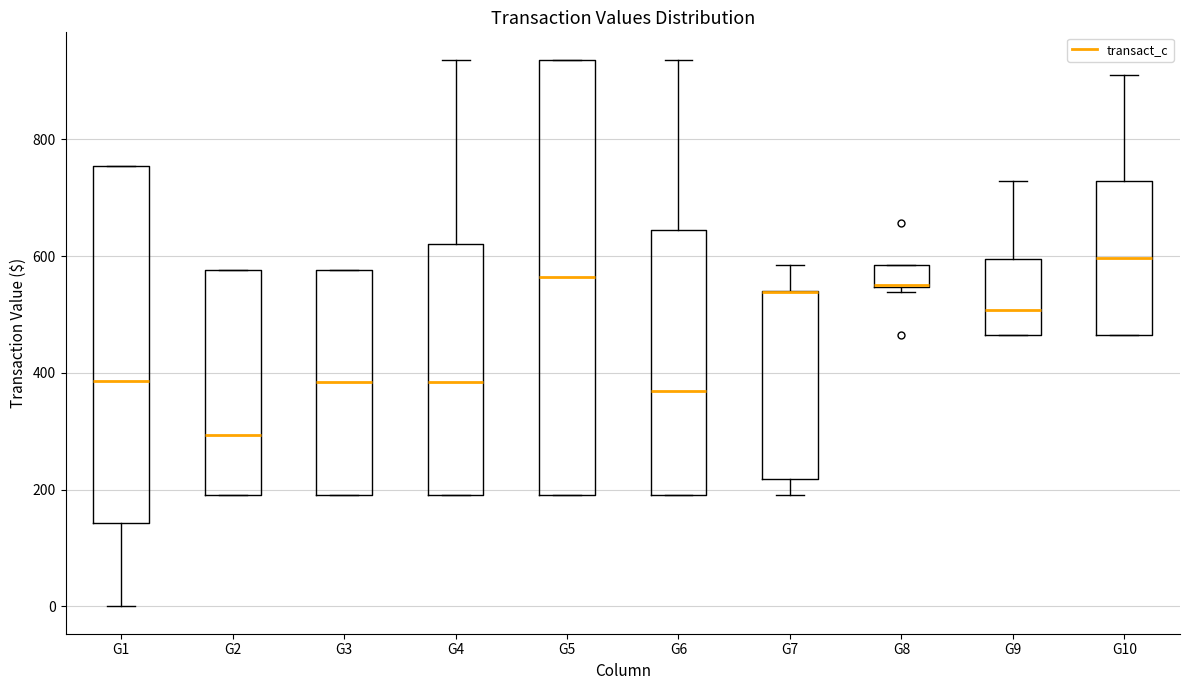

Where does the lower whisker of the box for G1 end on the y-axis? The values are not printed on the chart, so give them approximately, as read against the axis.

0